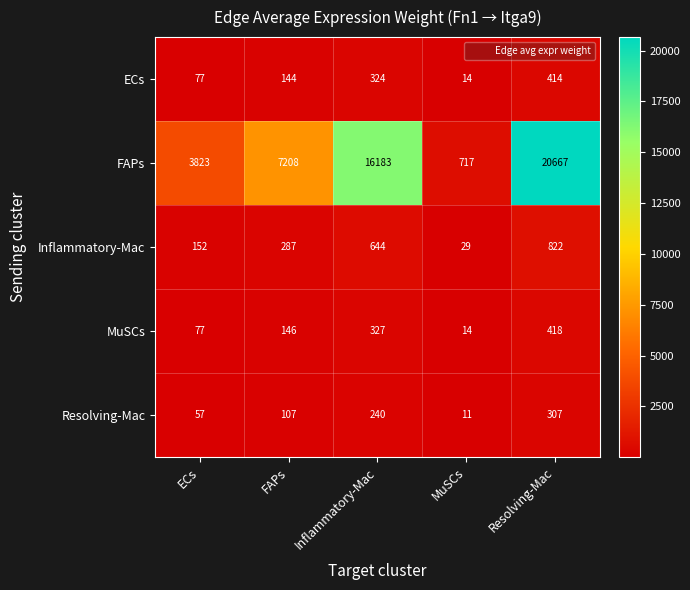

What is the difference between the Inflammatory-Mac values at ECs and FAPs?

135